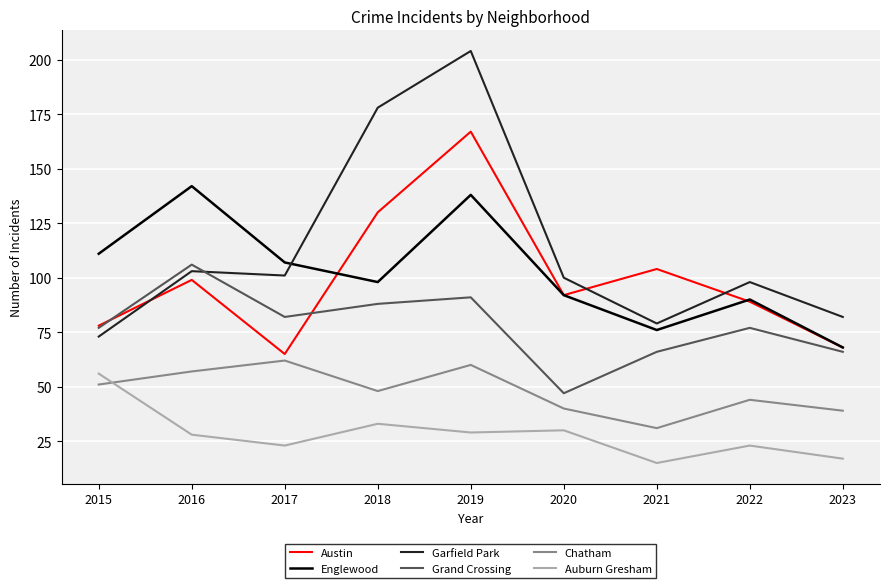

Which series has the largest range (max minus min)?

Garfield Park